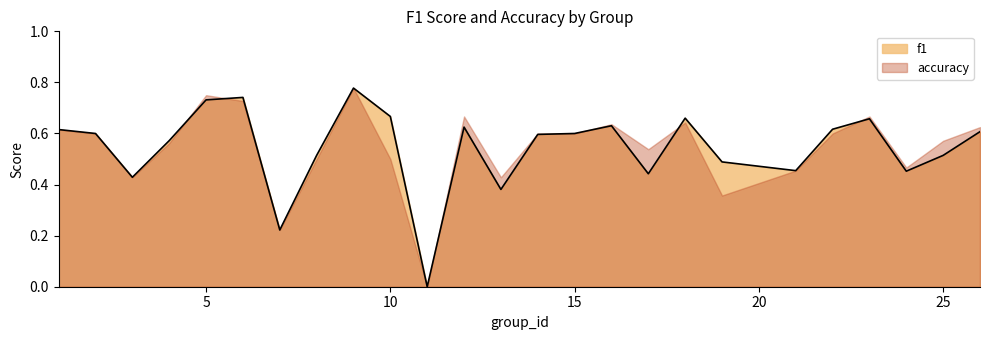

Where is the first local minimum?

3